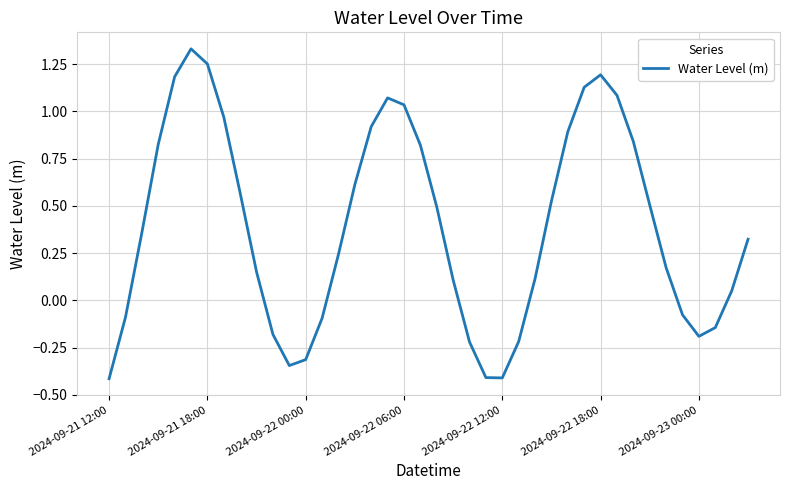

What is the difference between the maximum and minimum values?

1.7